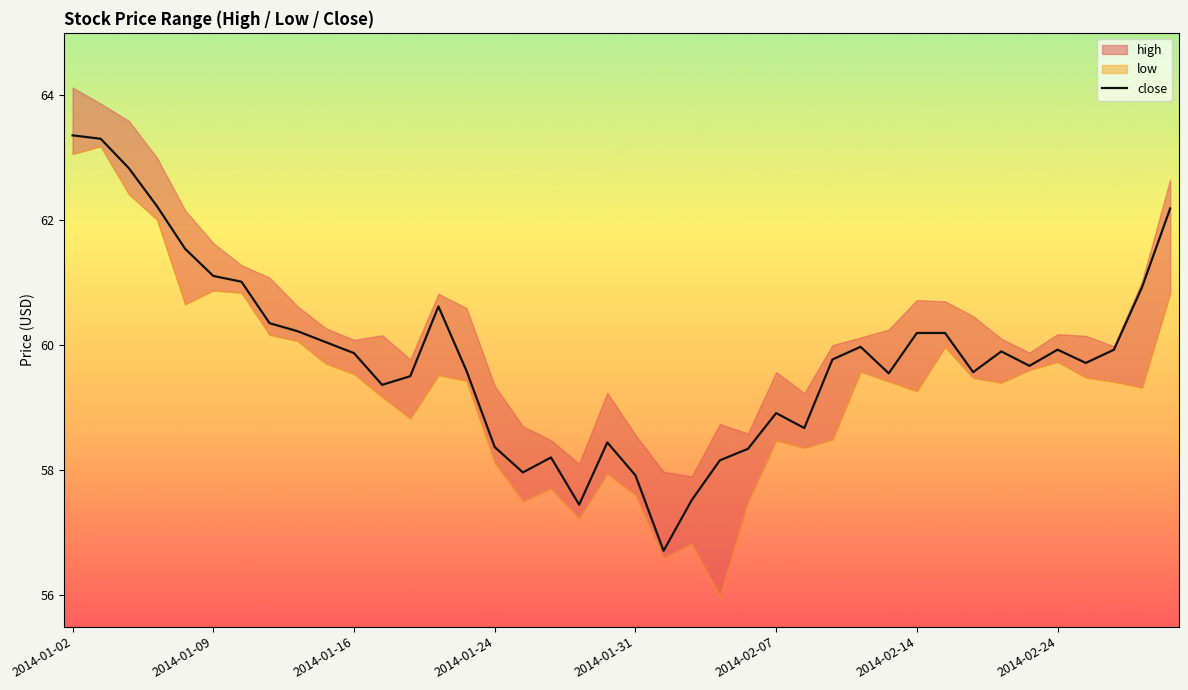

Reading left to right, transcribe all the data shown in this chart.

63.4	63.3	62.8	62.2	61.5	61.1	61.0	60.4	60.2	60.1	59.9	59.4	59.5	60.6	59.6	58.4	58.0	58.2	57.5	58.4	57.9	56.7	57.5	58.2	58.3	58.9	58.7	59.8	60.0	59.6	60.2	60.2	59.6	59.9	59.7	59.9	59.7	59.9	60.9	62.2